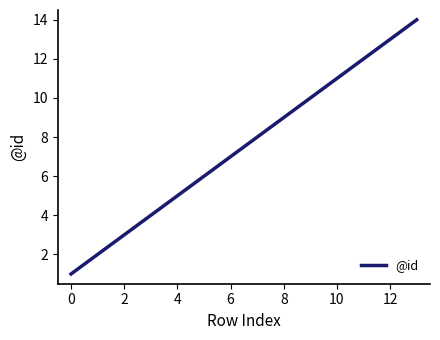

What is the difference between the maximum and minimum values?

13